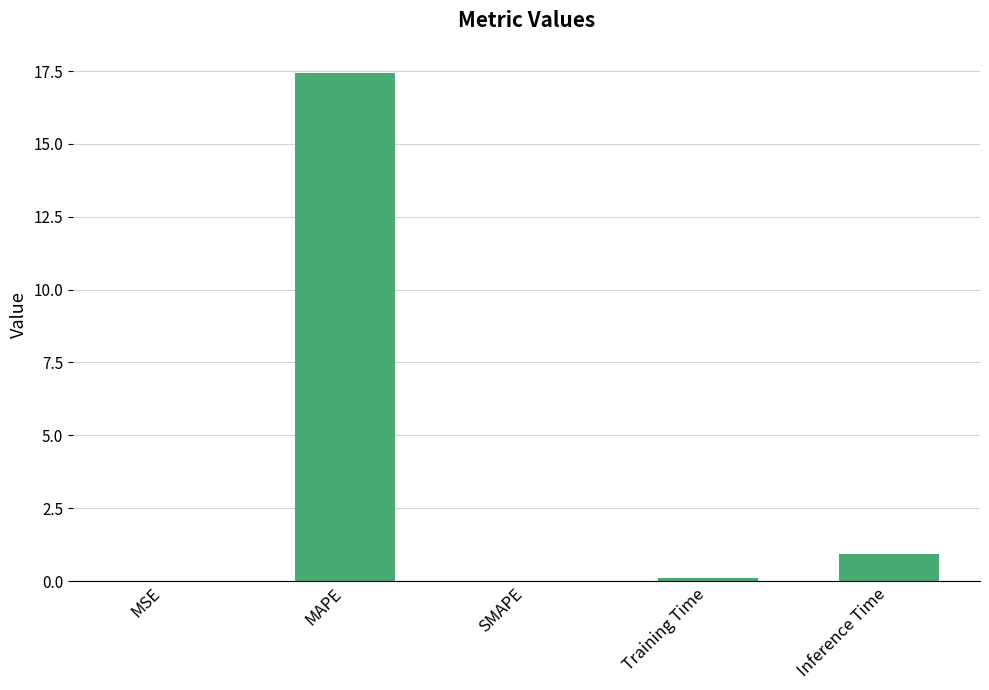

Which has a higher value, MSE or Inference Time?

Inference Time